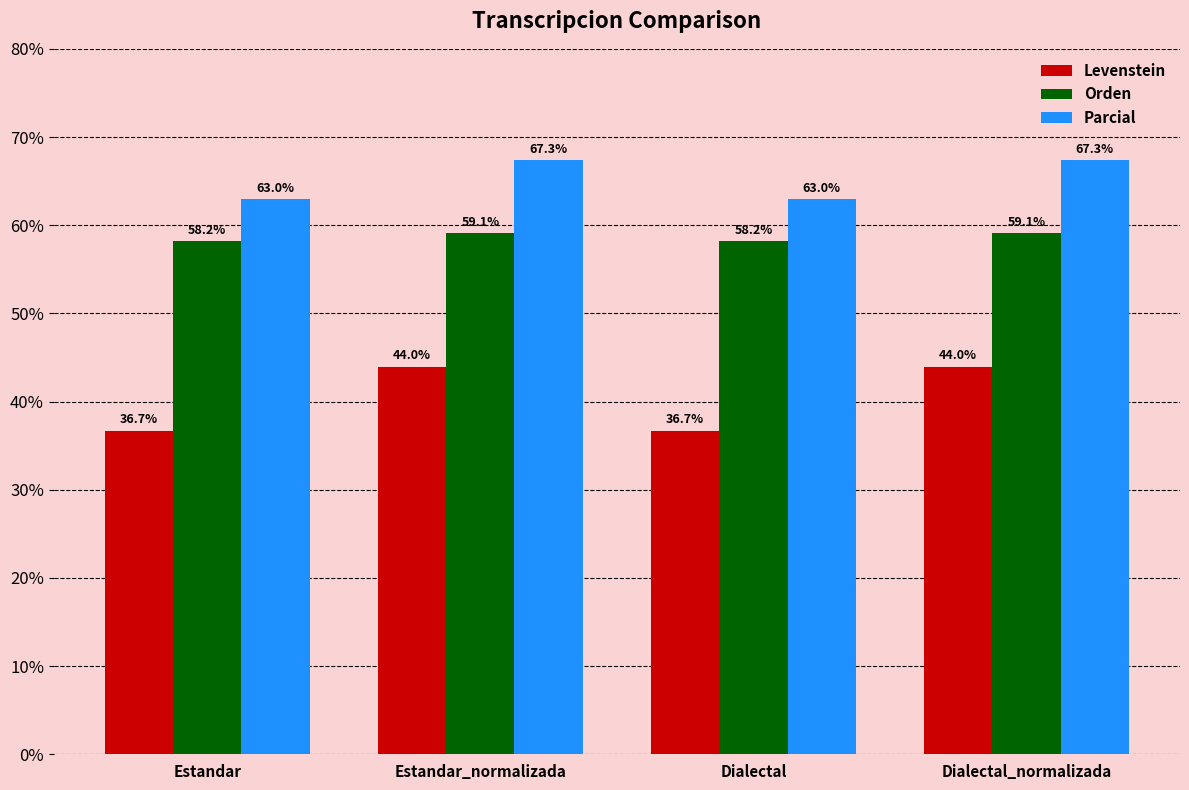

What is the maximum value shown in the chart?

67.3